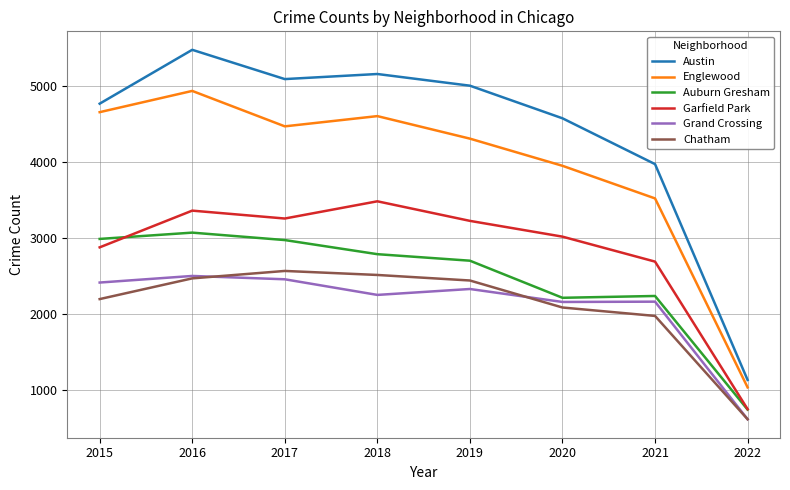

What is the sum of all Englewood values?

31492